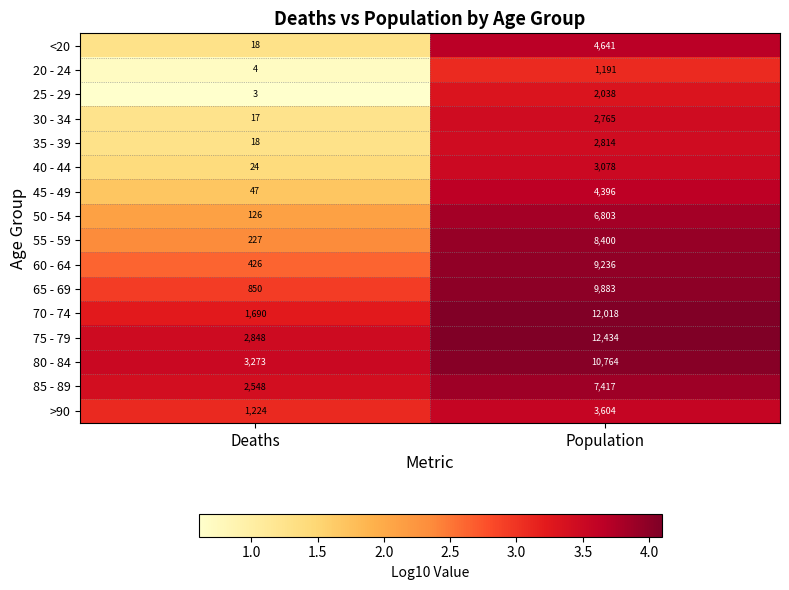

Which series changed the most between Deaths and Population?

70 - 74